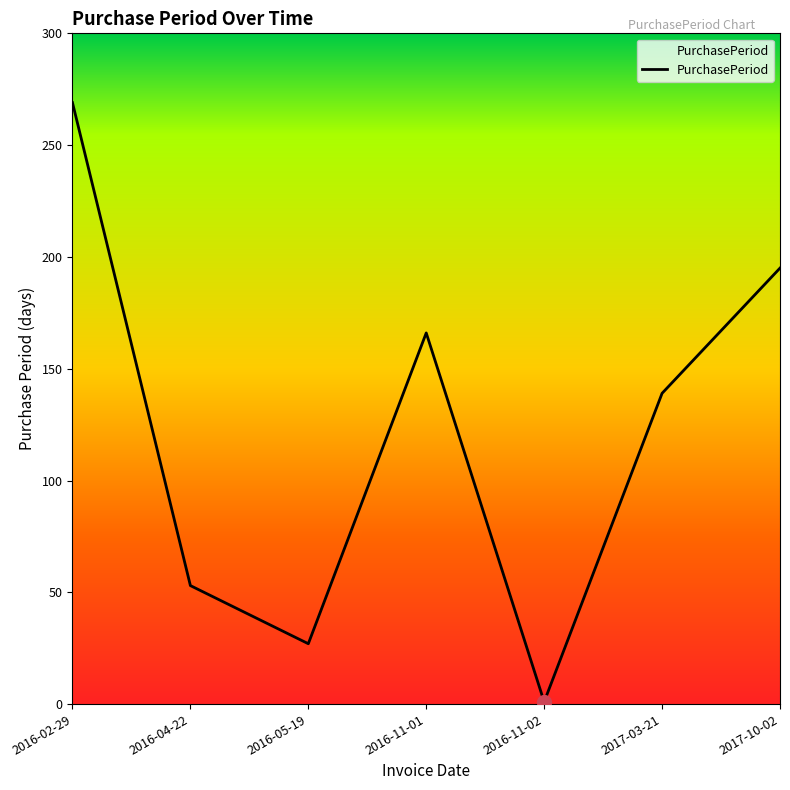

What position from the right is 2016-11-01?

4